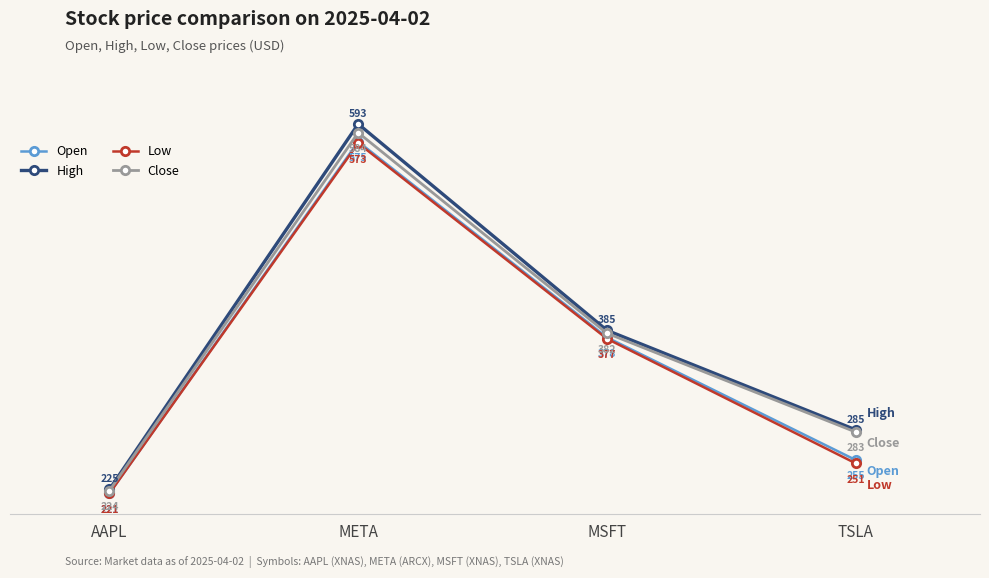

Does the chart display data point markers on the line(s)?

Yes